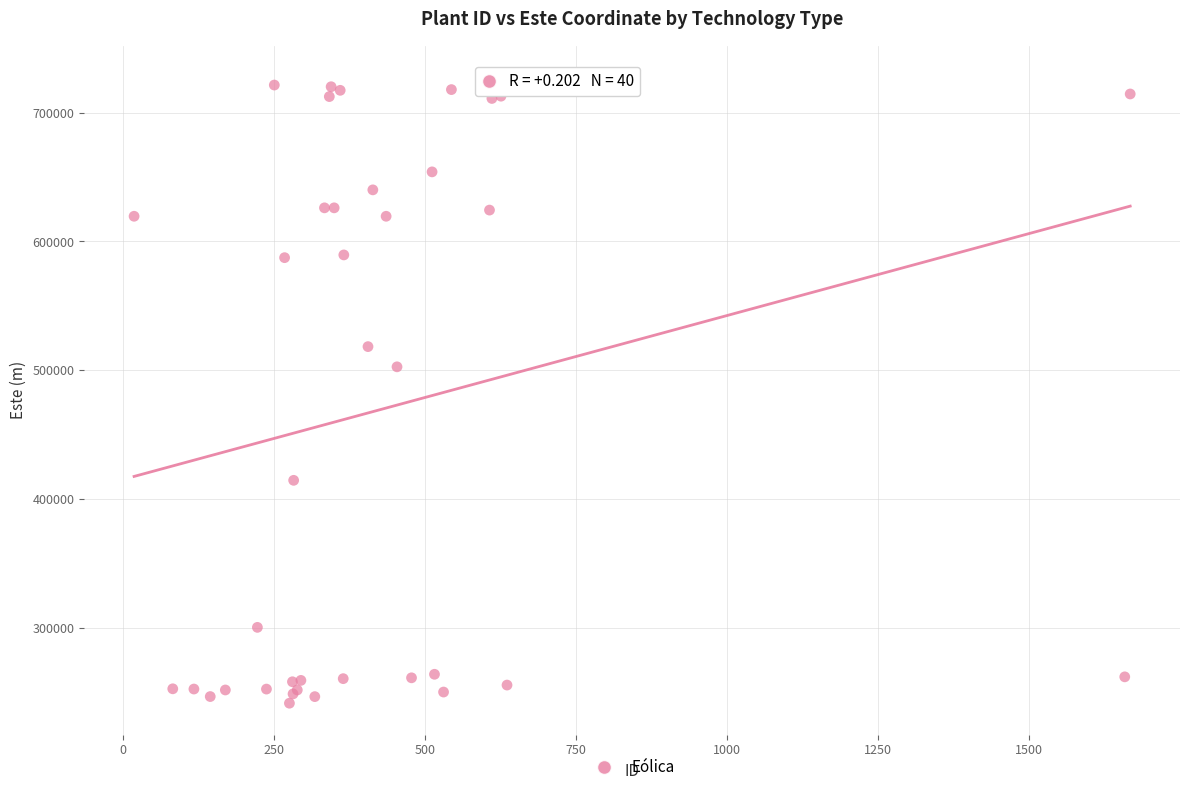

What Y value in the scatter plot is closest to 484530?

502596.0